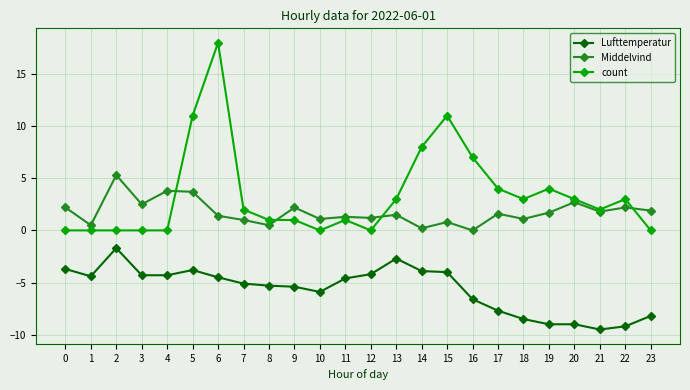

List the series in order of their overall mean, highest first.

count, Middelvind, Lufttemperatur